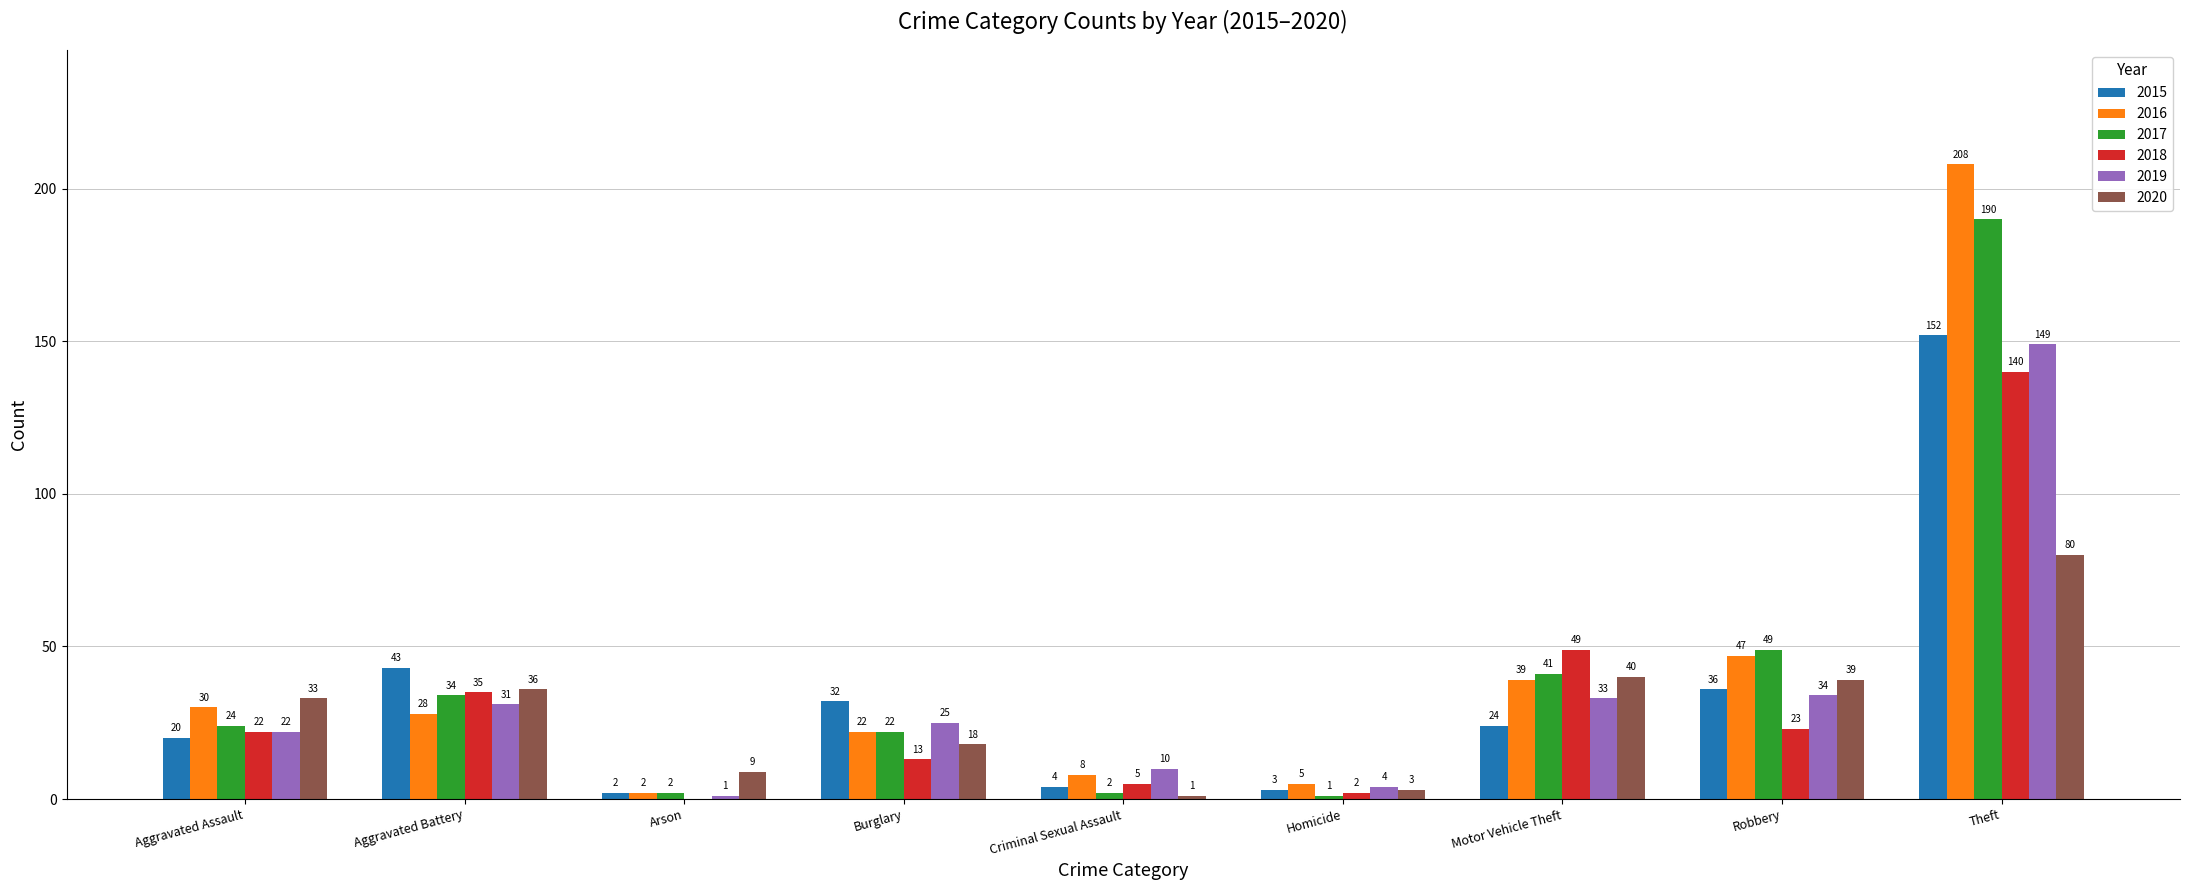

Reading left to right, list all the values displayed in this chart.

2015: Aggravated Assault=20	Aggravated Battery=43	Arson=2	Burglary=32	Criminal Sexual Assault=4	Homicide=3	Motor Vehicle Theft=24	Robbery=36	Theft=152
2016: Aggravated Assault=30	Aggravated Battery=28	Arson=2	Burglary=22	Criminal Sexual Assault=8	Homicide=5	Motor Vehicle Theft=39	Robbery=47	Theft=208
2017: Aggravated Assault=24	Aggravated Battery=34	Arson=2	Burglary=22	Criminal Sexual Assault=2	Homicide=1	Motor Vehicle Theft=41	Robbery=49	Theft=190
2018: Aggravated Assault=22	Aggravated Battery=35	Arson=0	Burglary=13	Criminal Sexual Assault=5	Homicide=2	Motor Vehicle Theft=49	Robbery=23	Theft=140
2019: Aggravated Assault=22	Aggravated Battery=31	Arson=1	Burglary=25	Criminal Sexual Assault=10	Homicide=4	Motor Vehicle Theft=33	Robbery=34	Theft=149
2020: Aggravated Assault=33	Aggravated Battery=36	Arson=9	Burglary=18	Criminal Sexual Assault=1	Homicide=3	Motor Vehicle Theft=40	Robbery=39	Theft=80